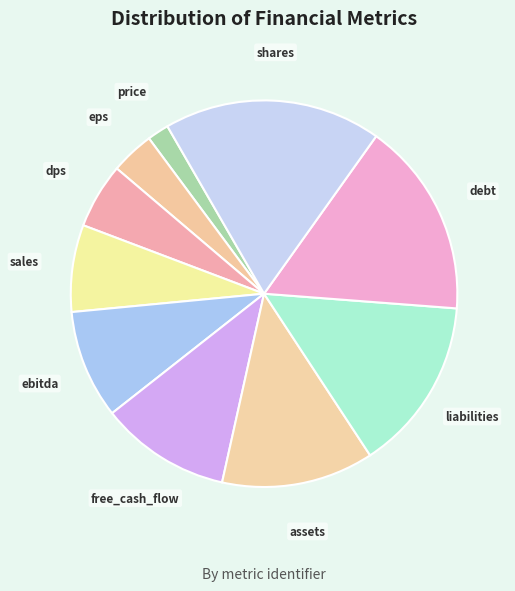

Is there a majority slice in this chart?

No